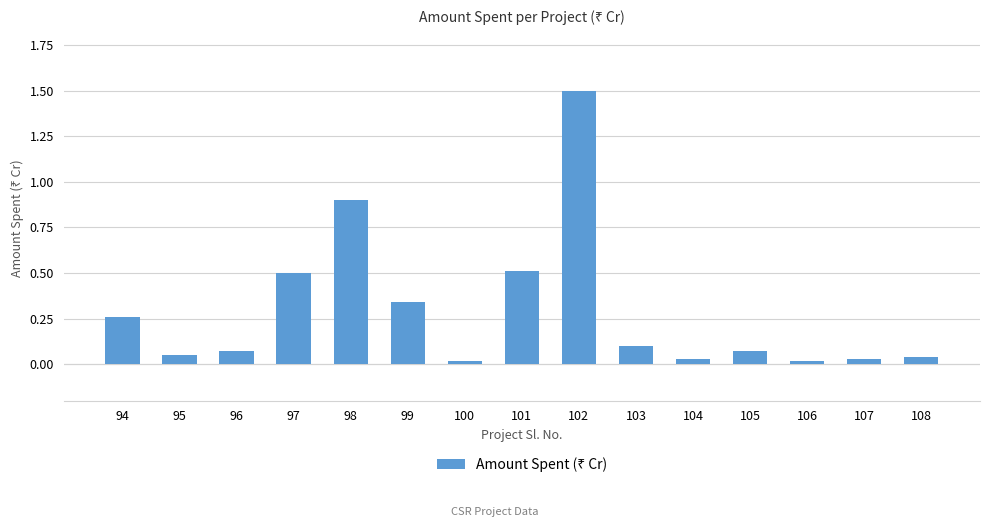

What is the difference between the maximum and minimum values?

1.5